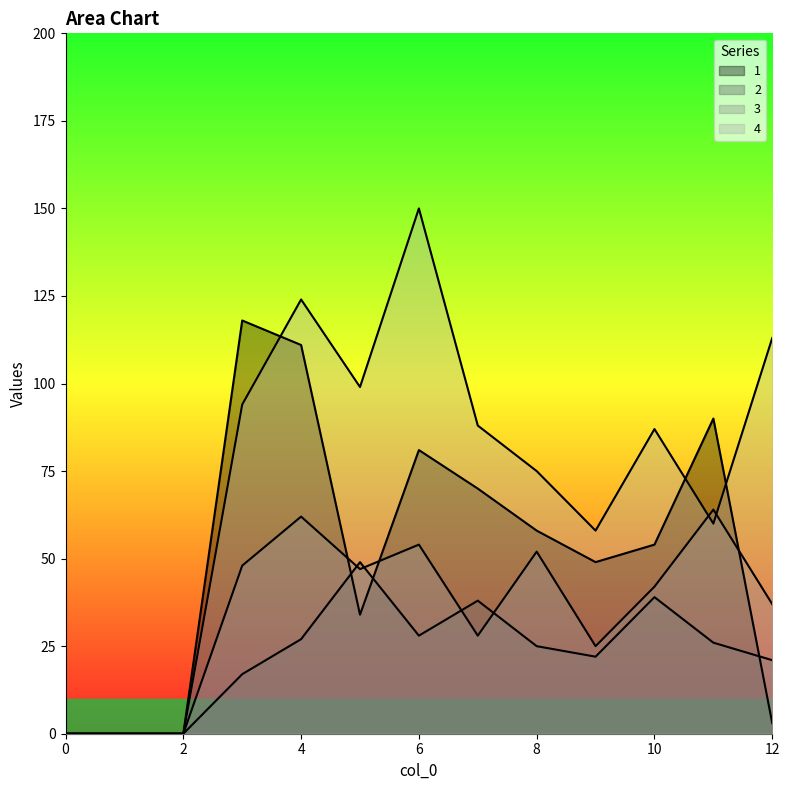

What is the highest value of the 2 series?

49